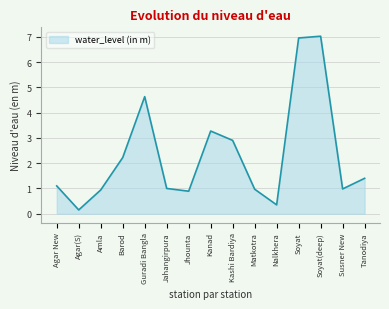

What value does the data have at Jahangirpura?

1.0